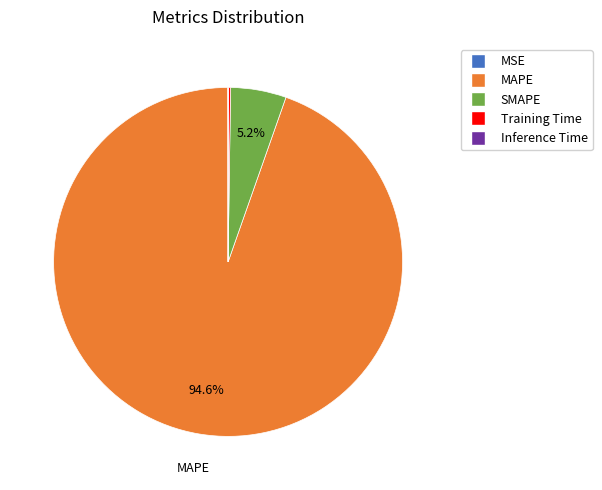

Which slice represents more than half of the pie?

MAPE